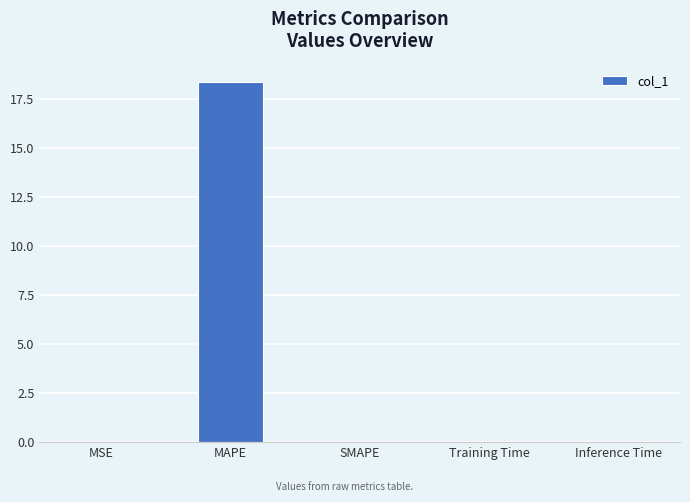

What is the greatest value displayed?

18.4